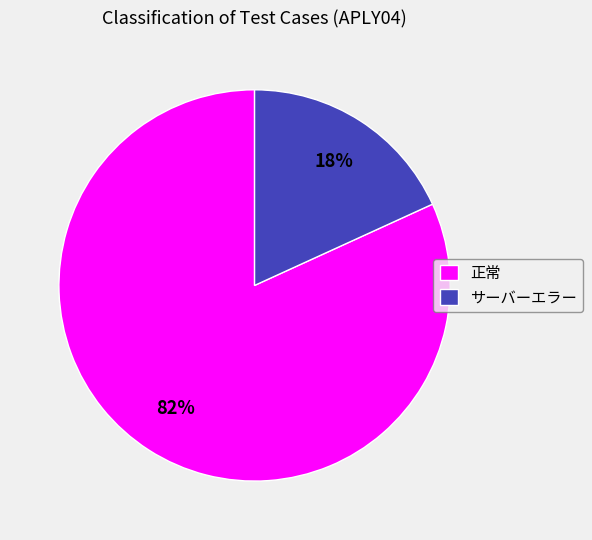

What percentage is the 正常 slice, to the nearest percent?

82%